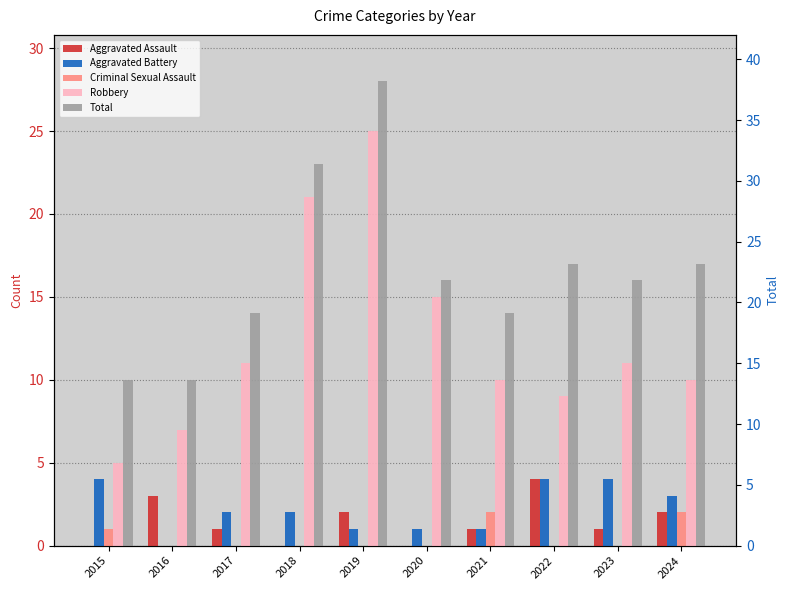

What is the total value across all series at 2019?

56